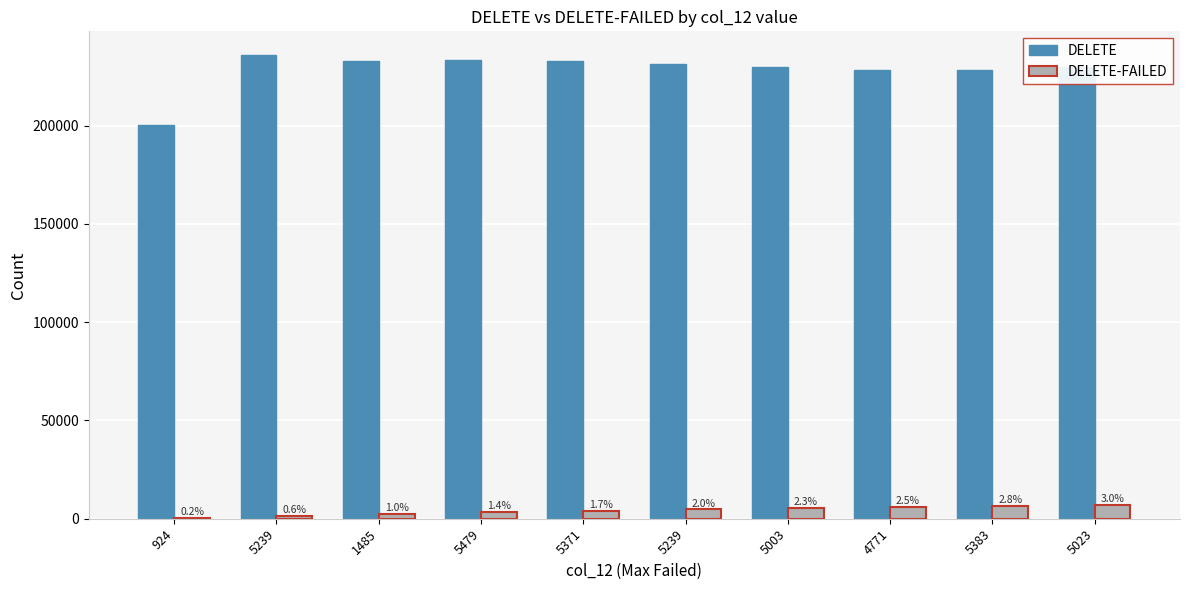

Are the bars horizontal?

No